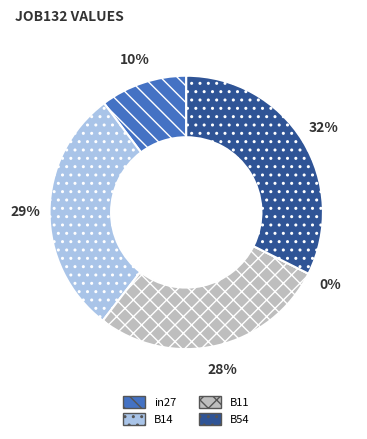

Which category has the biggest portion of the pie?

B54